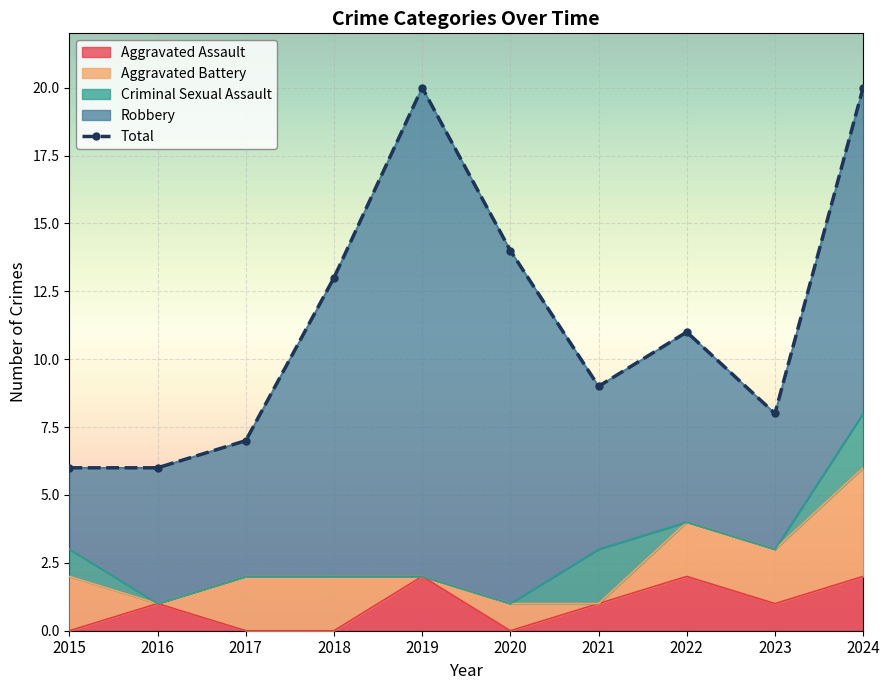

True or false: the data has more than 1 interior local peaks.

True